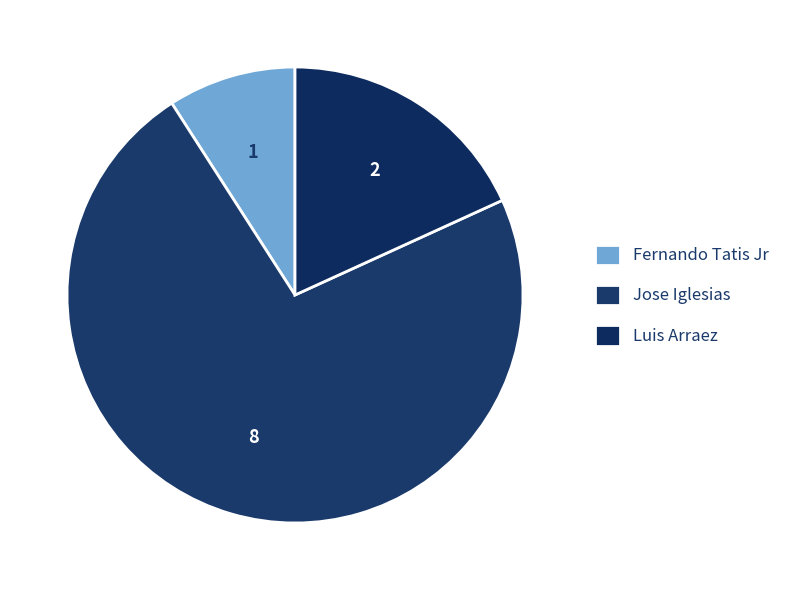

The Jose Iglesias slice represents 87% of the pie. True or false?

False